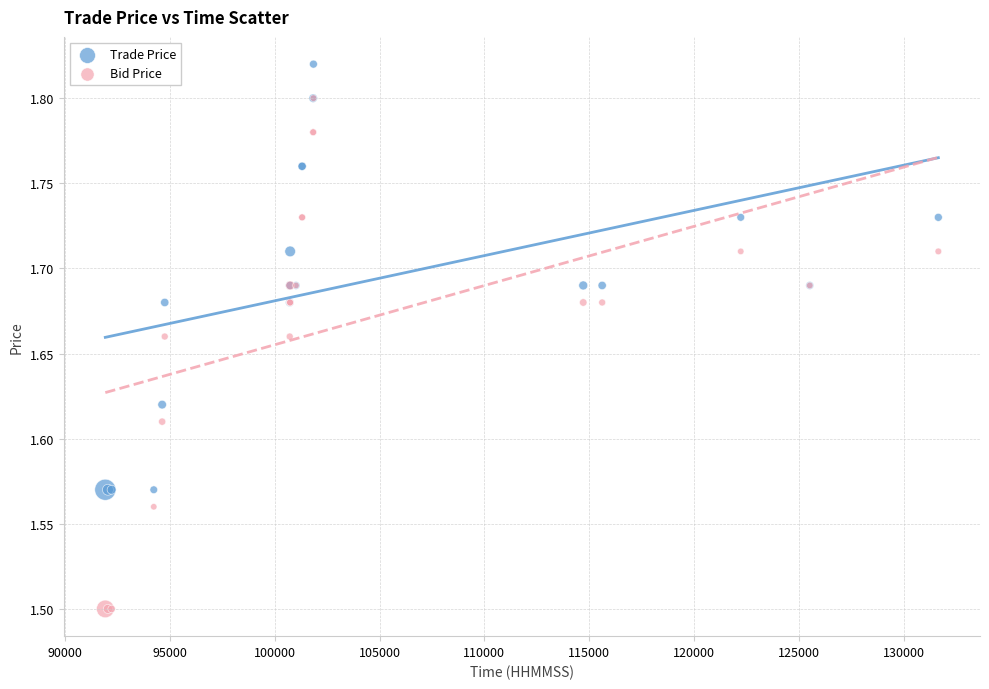

What are all the series names shown in the legend?

Trade Price, Bid Price